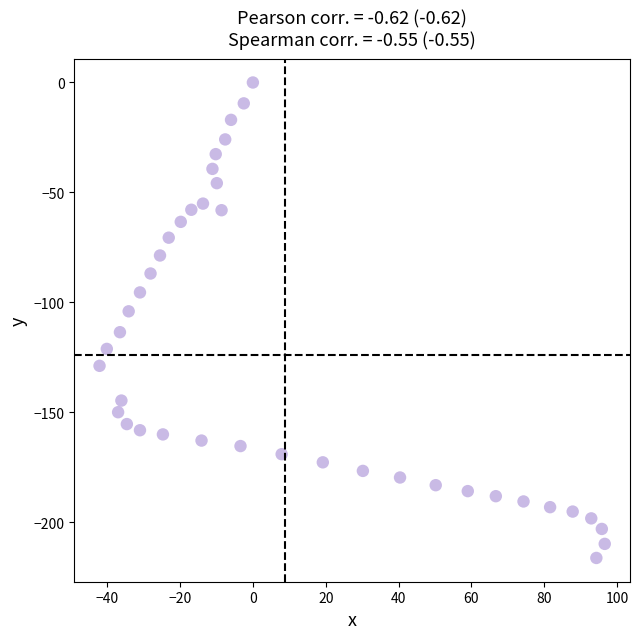

What is the range of Y values (max minus min)?

216.3